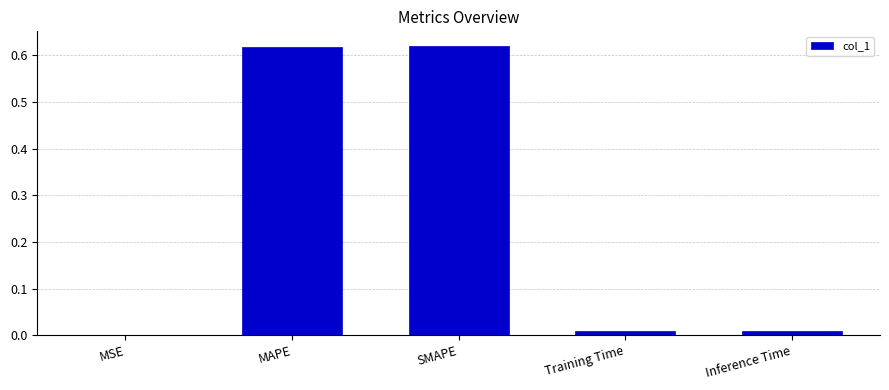

Is it true that the value at Training Time is 0.0?

True